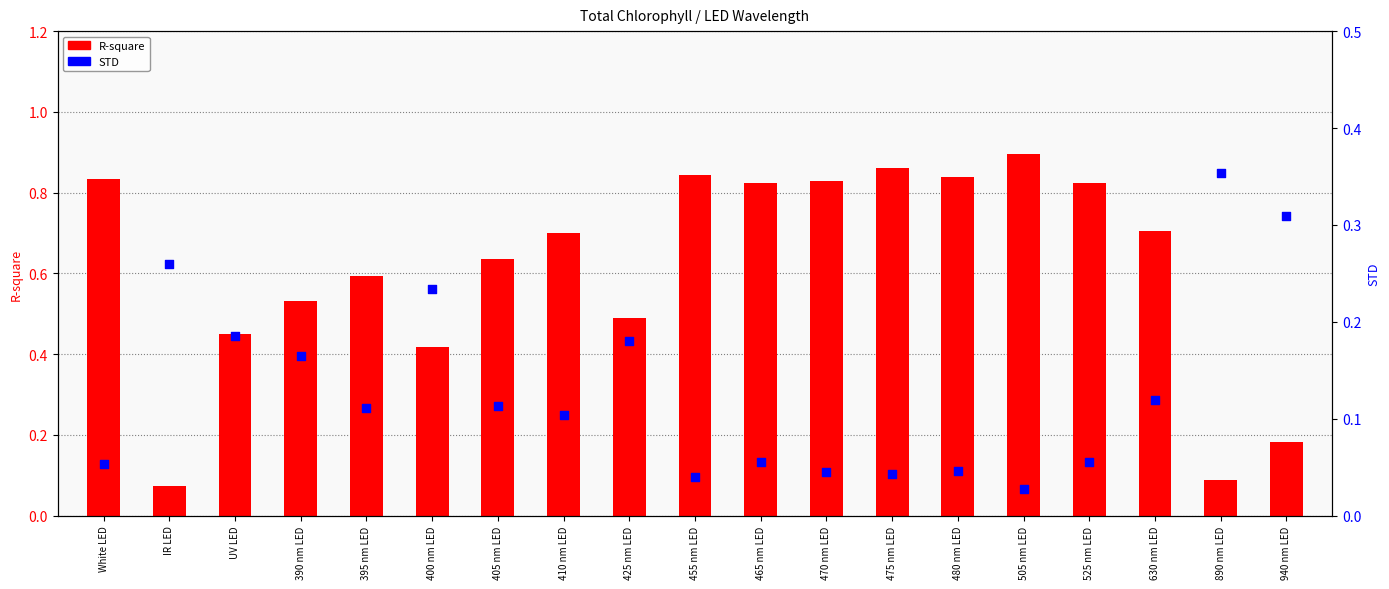

What are all the series names shown in the legend?

R-square, STD